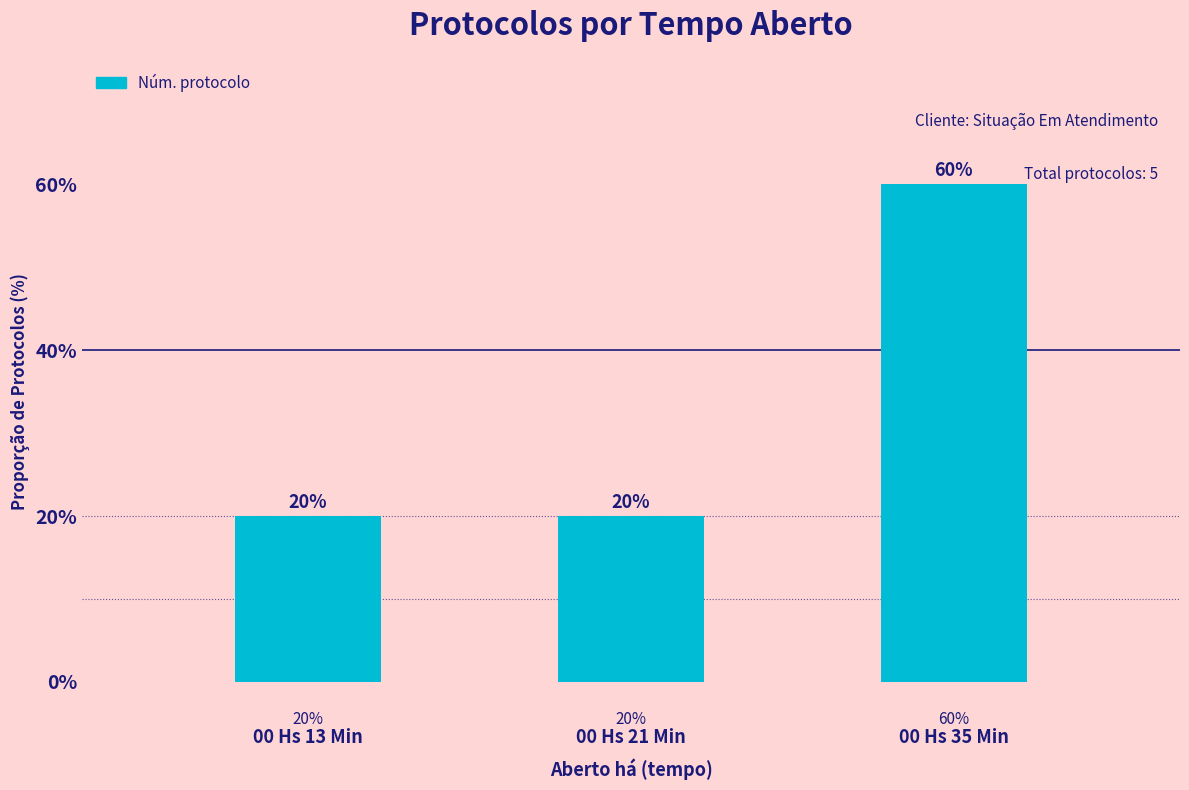

What is the difference between the maximum and minimum values?

40